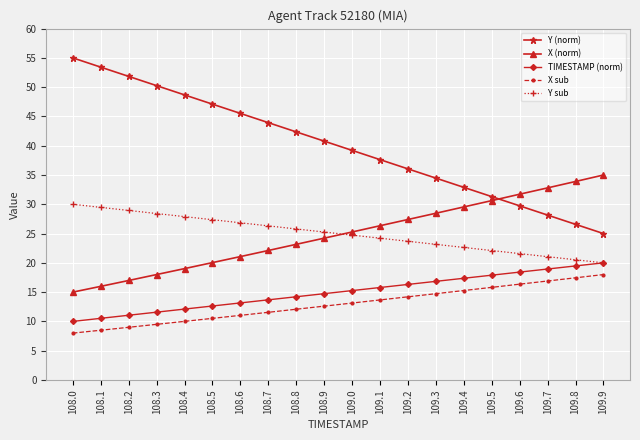

What position from the left is 109.5?

16